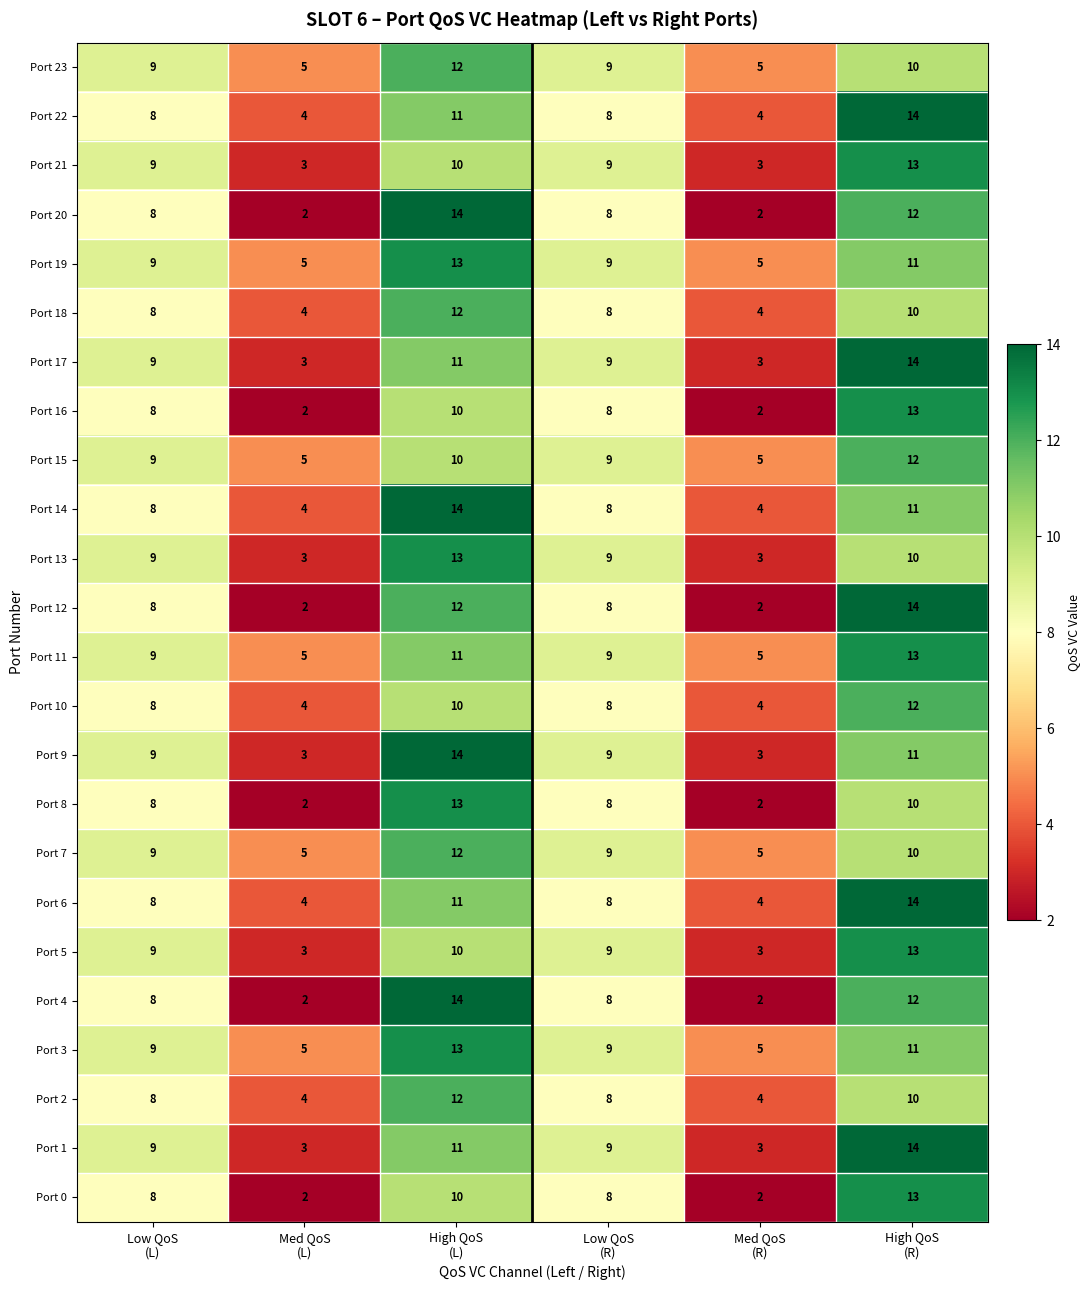

At how many categories does at least one series exceed 7?

4